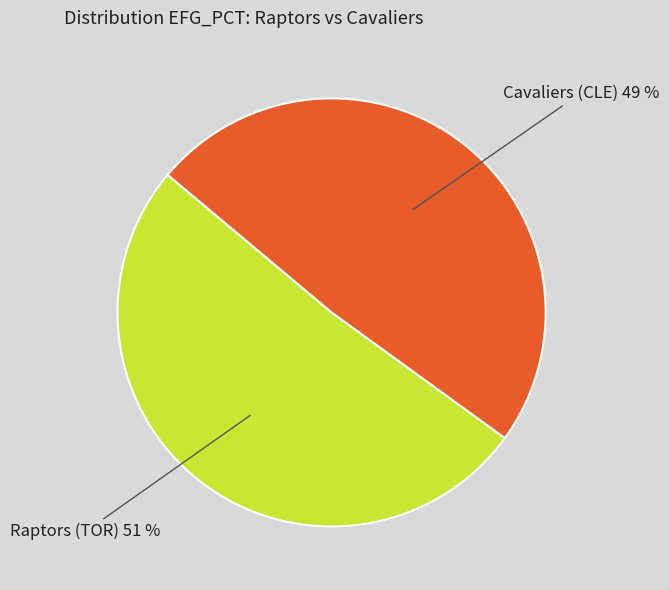

To the nearest percent, what is the average slice percentage?

50%